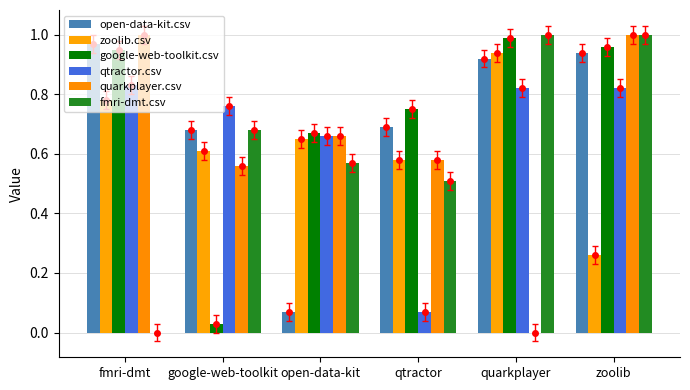

Reading left to right, list all the values displayed in this chart.

open-data-kit.csv: 1.0	0.7	0.1	0.7	0.9	0.9
zoolib.csv: 0.8	0.6	0.7	0.6	0.9	0.3
google-web-toolkit.csv: 0.9	0.0	0.7	0.8	1.0	1.0
qtractor.csv: 0.8	0.8	0.7	0.1	0.8	0.8
quarkplayer.csv: 1.0	0.6	0.7	0.6	0.0	1.0
fmri-dmt.csv: 0.0	0.7	0.6	0.5	1.0	1.0